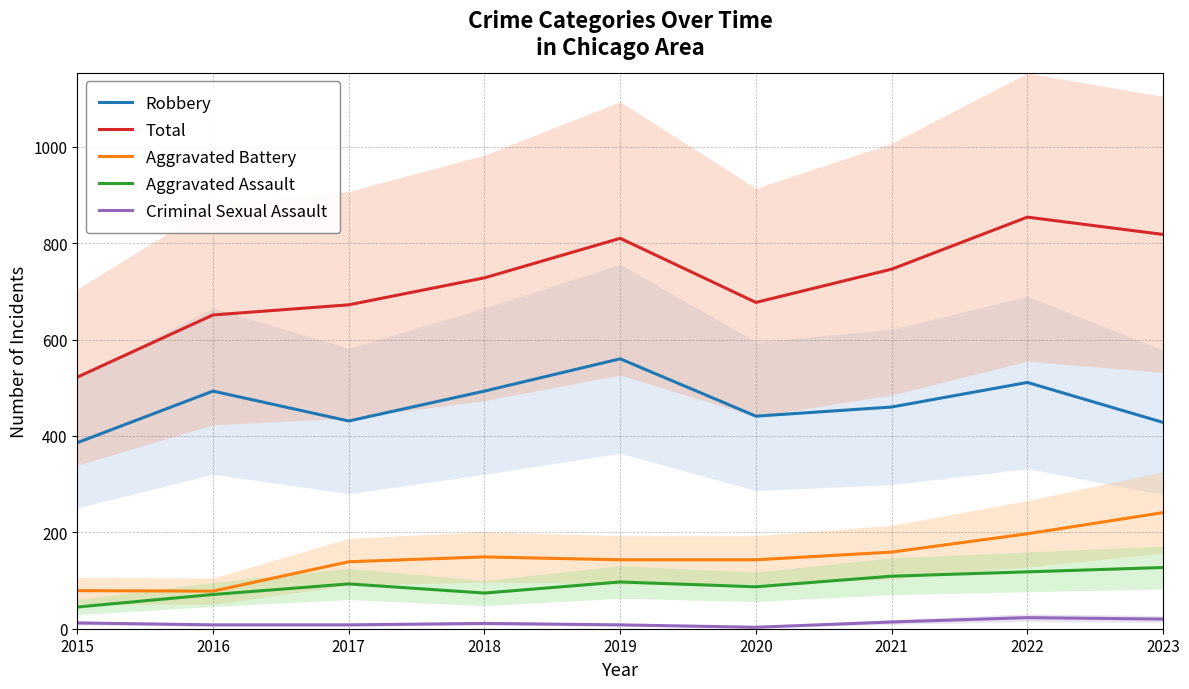

What is the difference between the maximum and minimum values in the Aggravated Battery series?

163